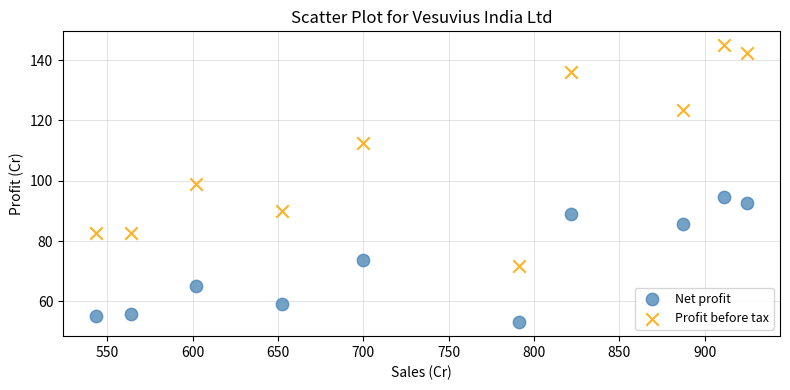

Which series reaches the maximum Y coordinate?

Profit before tax